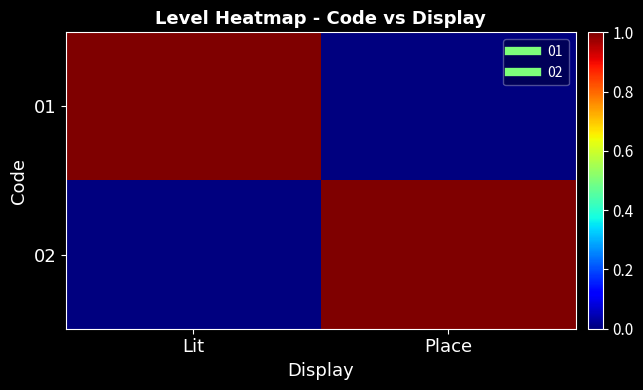

Count the number of categories in the chart.

2